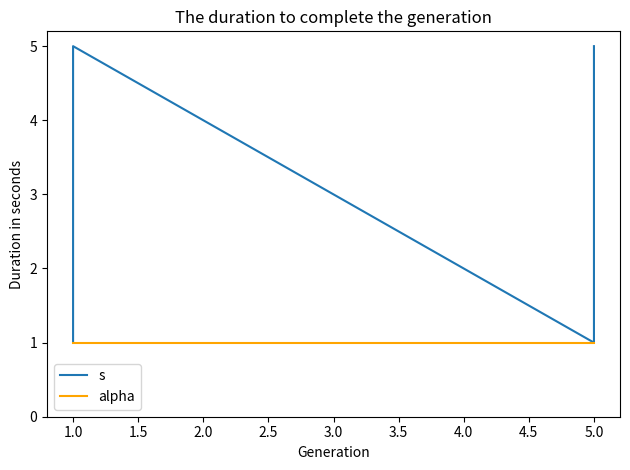

What is the minimum value for s?

1